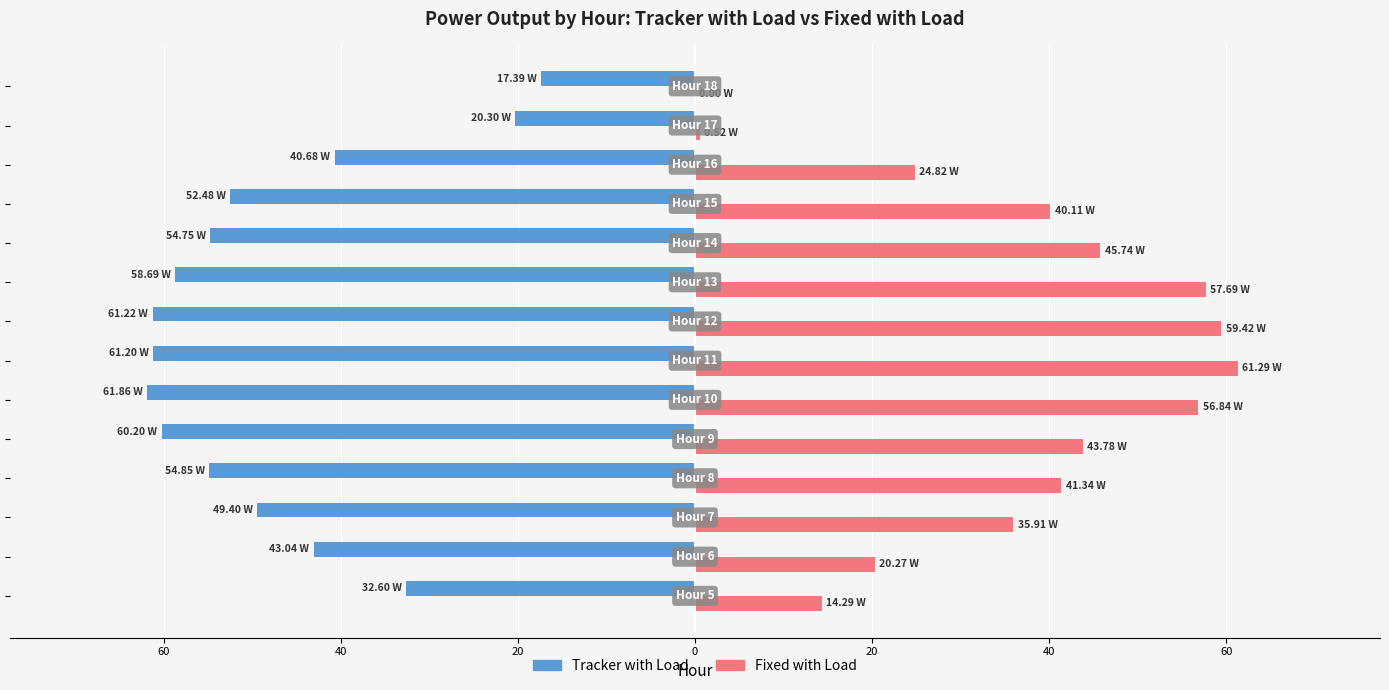

What are all the series names shown in the legend?

Tracker with Load, Fixed with Load